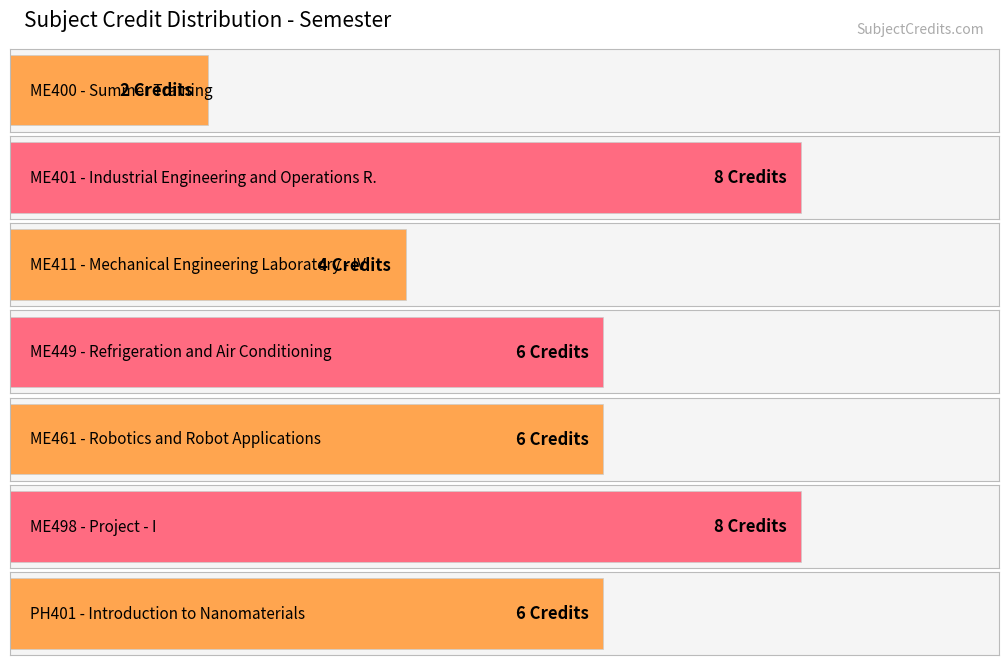

How many values are below 6?

2